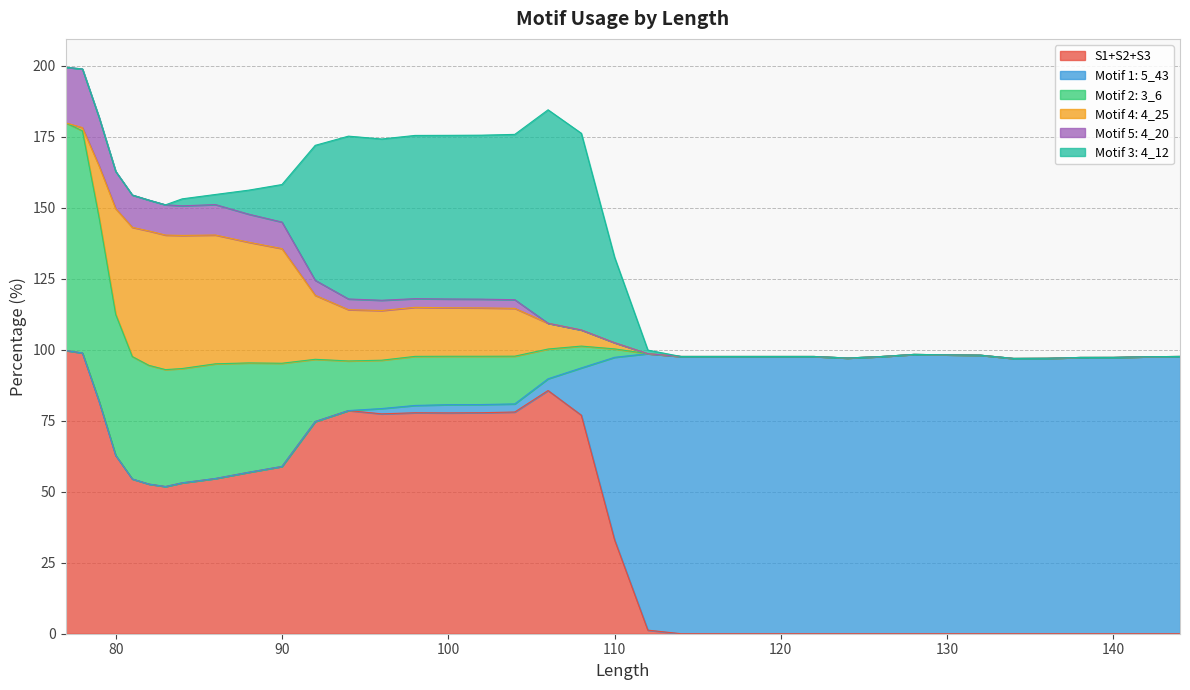

What value does the Motif 5: 4_20 series have at 81?

154.5